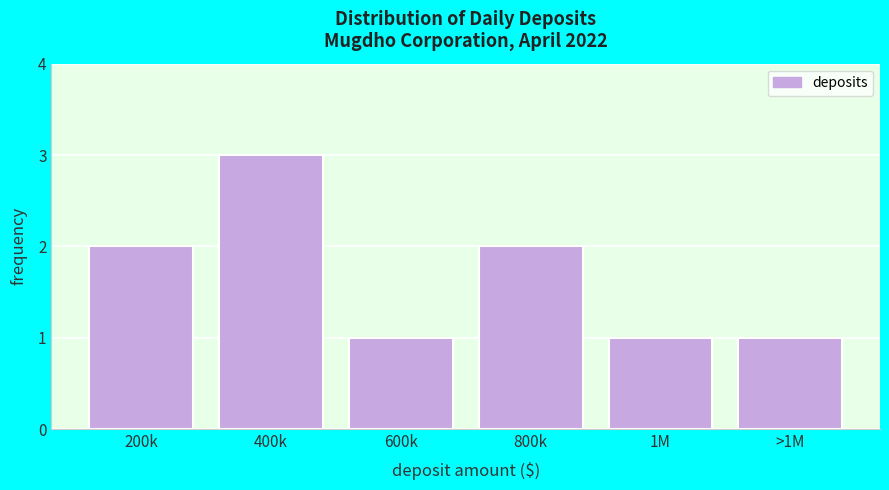

Reading right to left, what are all the values shown in this chart?

>1M=1	1M=1	800k=2	600k=1	400k=3	200k=2